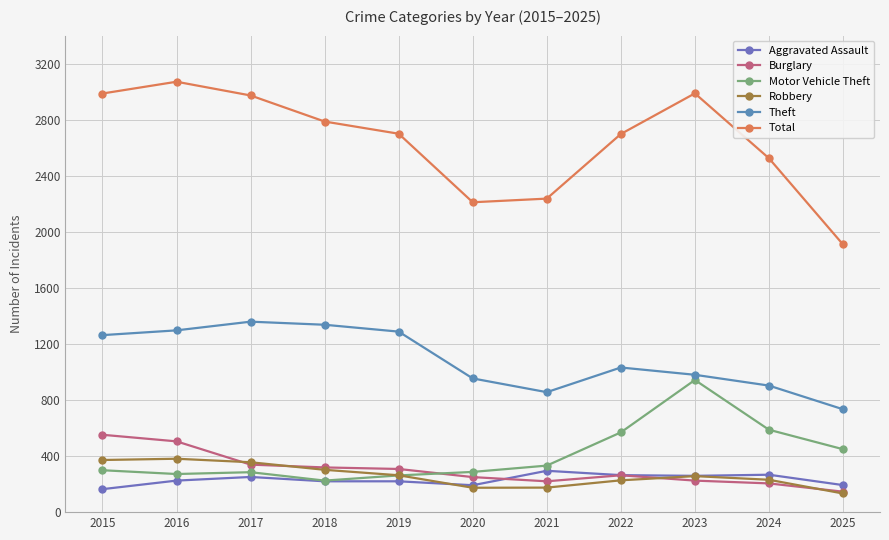

True or false: Total and Aggravated Assault intersect in this chart.

False